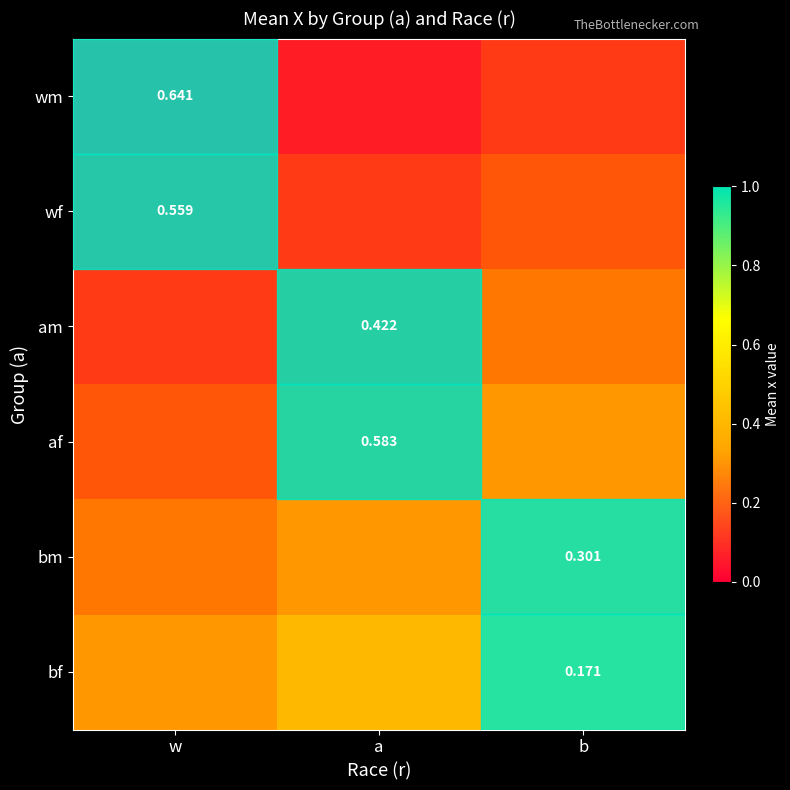

At which label does wm reach its minimum?

a